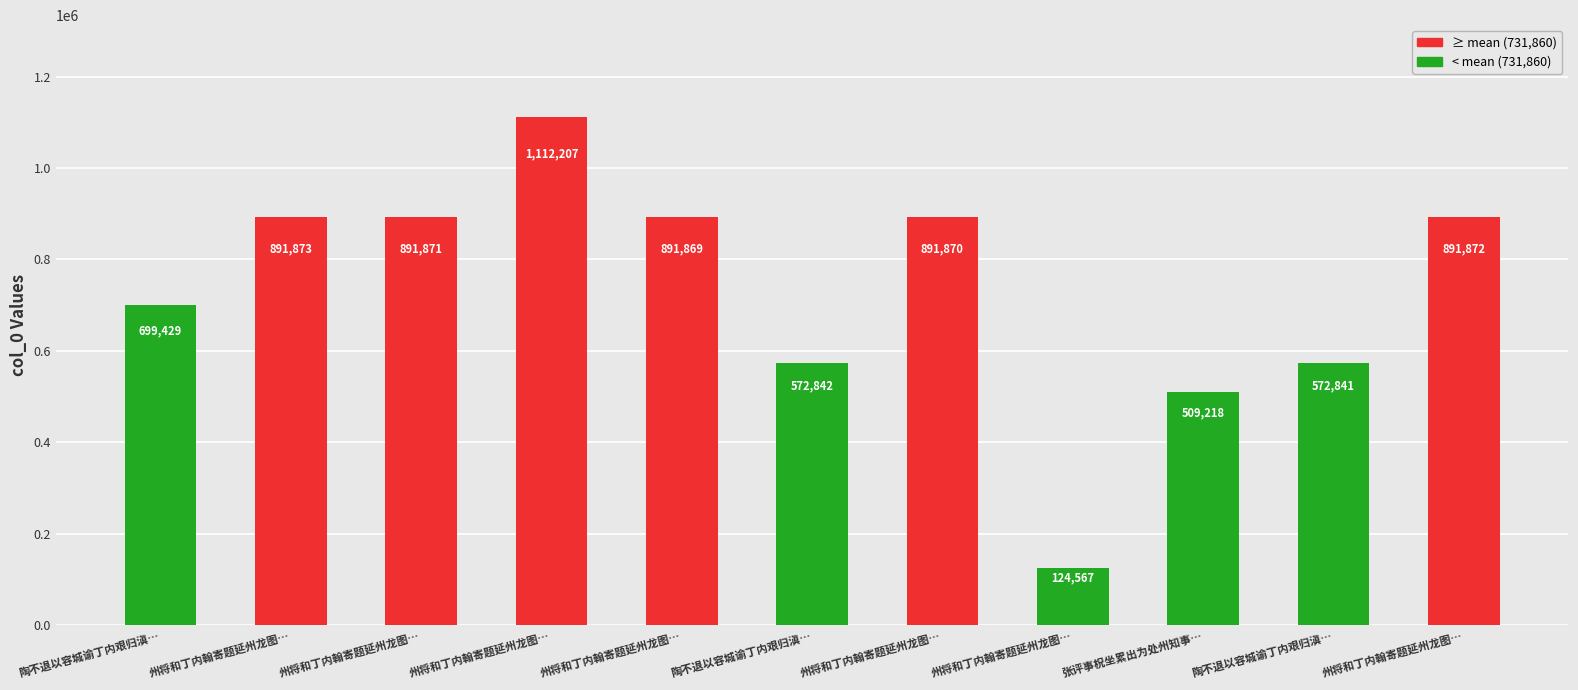

Reading left to right, what are all the values shown in this chart?

699429	891873	891871	1112207	891869	572842	891870	124567	509218	572841	891872